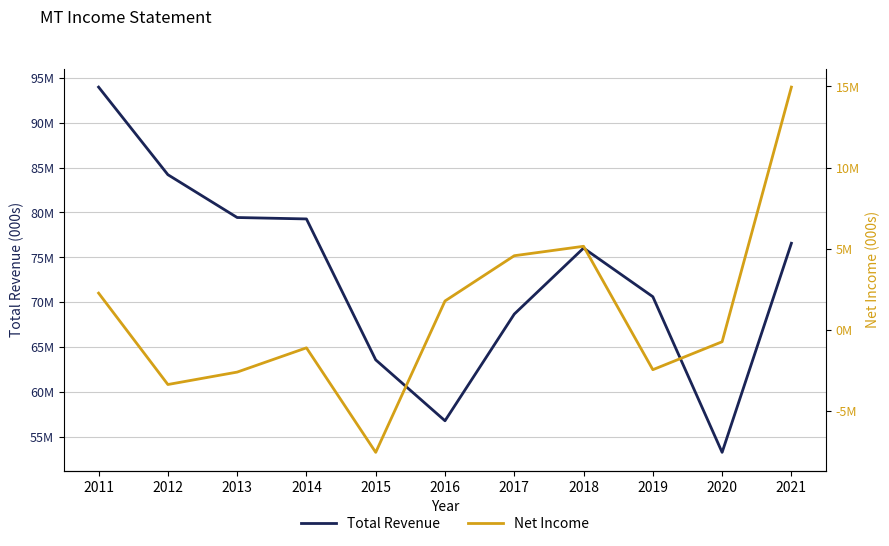

Is the value of Total Revenue at 2016 greater than the value of Net Income at 2015?

Yes